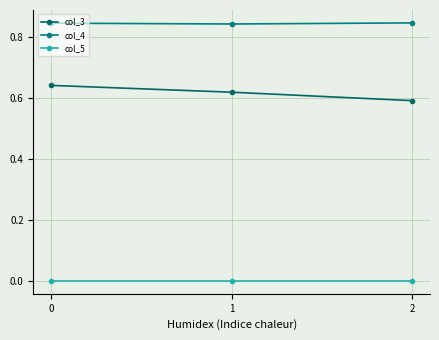

What are all the series names shown in the legend?

col_3, col_4, col_5